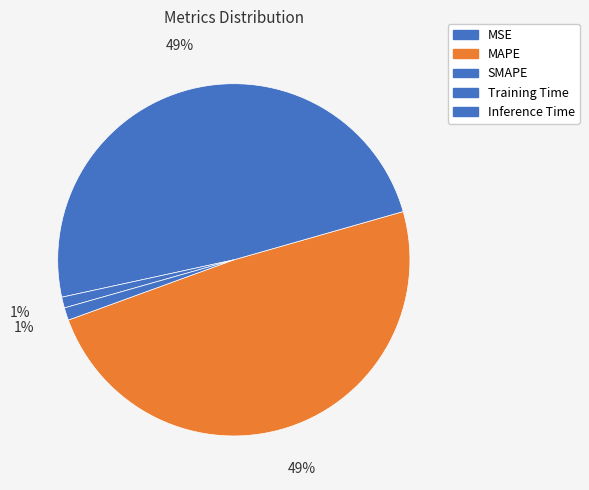

To the nearest percent, what percentage of the pie is Training Time?

1%